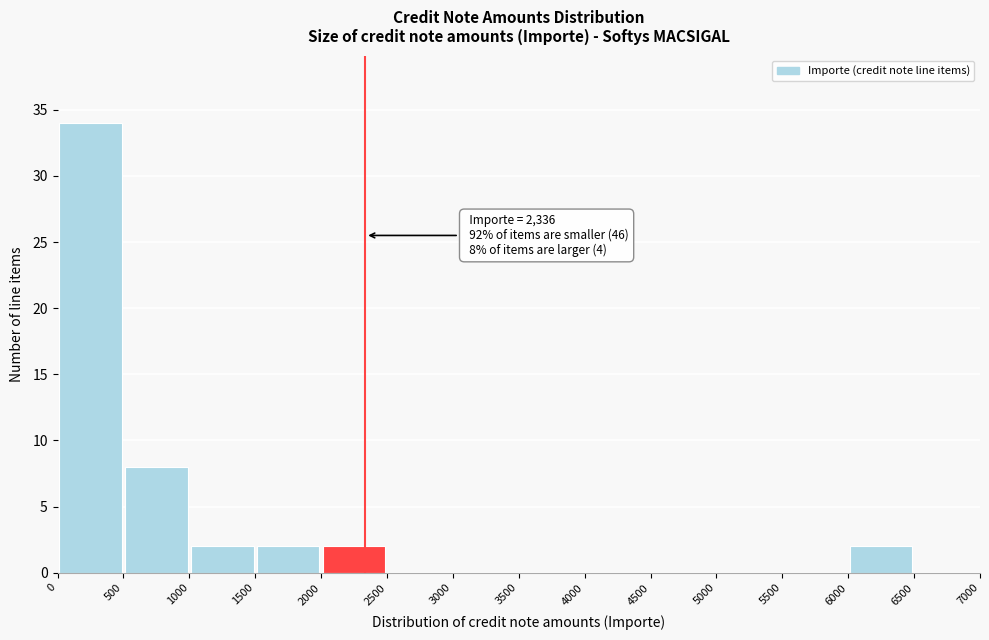

Over which range of the x-axis is the bar tallest?

0 to 500